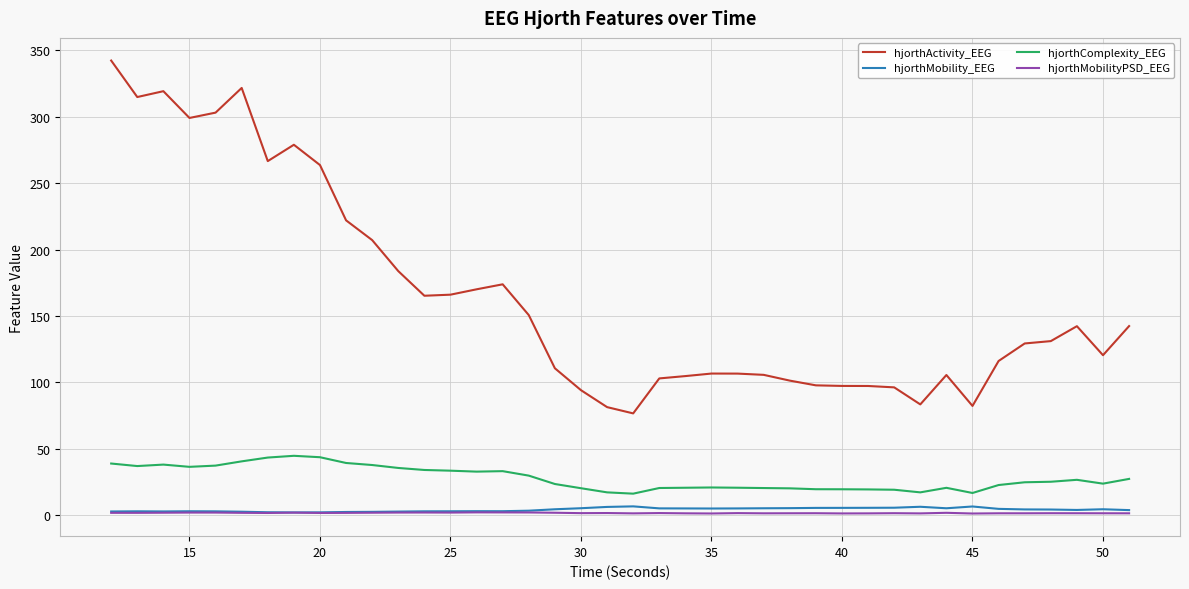

What is the maximum value shown in the chart?

342.3